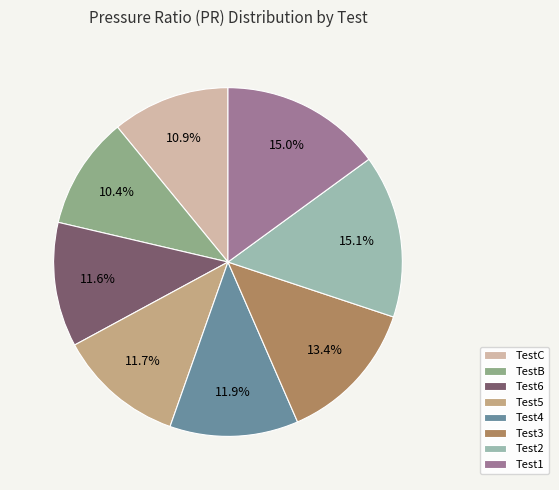

Does any single category account for the majority?

No